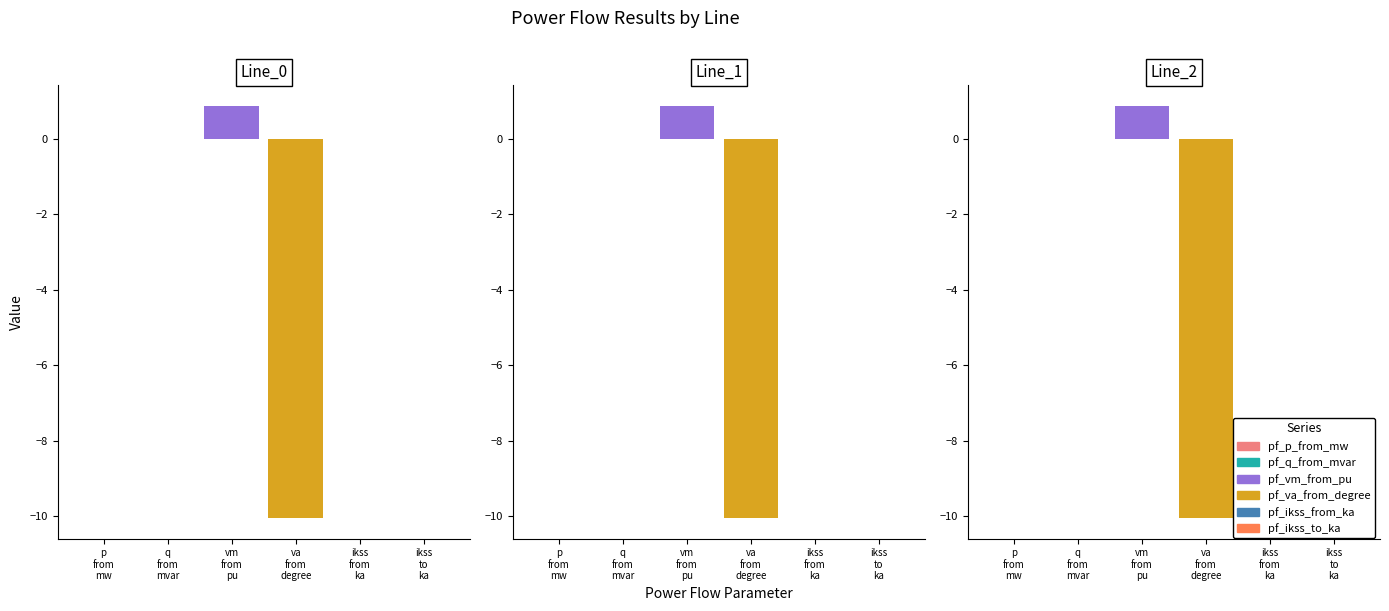

Is the value of pf_ikss_to_ka at Line_0 greater than the value of pf_vm_from_pu at Line_2?

No